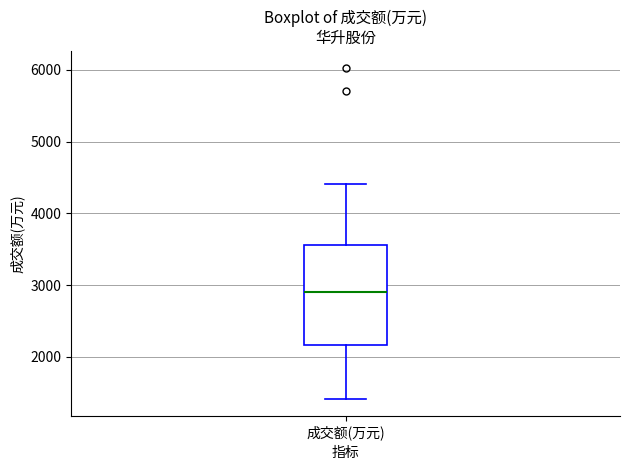

Where does the lower whisker of the box for 成交额(万元) end on the y-axis? The values are not printed on the chart, so give them approximately, as read against the axis.

1400